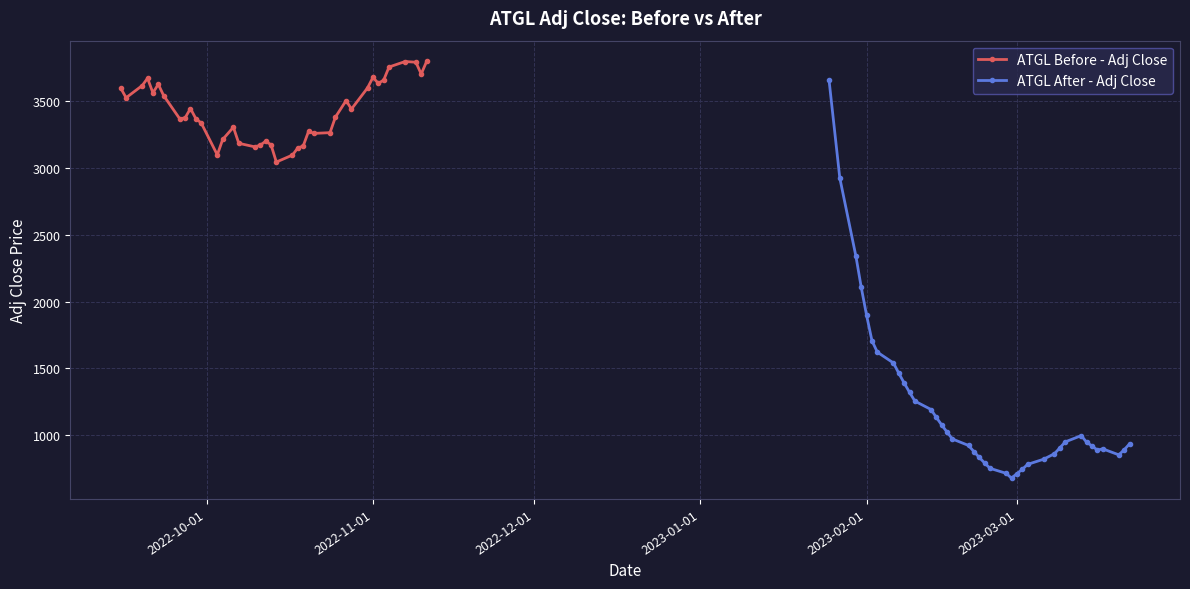

Reading right to left, what are all the values shown in this chart?

ATGL Before - Adj Close: 3799.1	3705.7	3793.7	3798.9	3757.8	3659.5	3635.9	3679.8	3601.5	3442.7	3506.4	3381.6	3266.0	3260.5	3275.8	3165.6	3151.6	3098.1	3046.0	3176.1	3201.6	3172.4	3159.8	3186.4	3306.7	3214.9	3099.6	3338.6	3371.0	3446.7	3377.4	3369.8	3543.9	3628.5	3564.1	3673.5	3618.7	3527.4	3600.0
ATGL After - Adj Close: 934.9	890.5	852.6	897.4	888.1	919.5	946.8	996.7	949.2	904.1	861.0	820.0	781.0	743.8	711.4	678.3	714.0	751.5	791.0	832.7	876.5	922.6	971.1	1022.2	1076.0	1132.6	1192.2	1254.9	1320.9	1390.5	1463.6	1540.7	1621.7	1707.0	1896.7	2107.4	2341.5	2926.9	3658.6